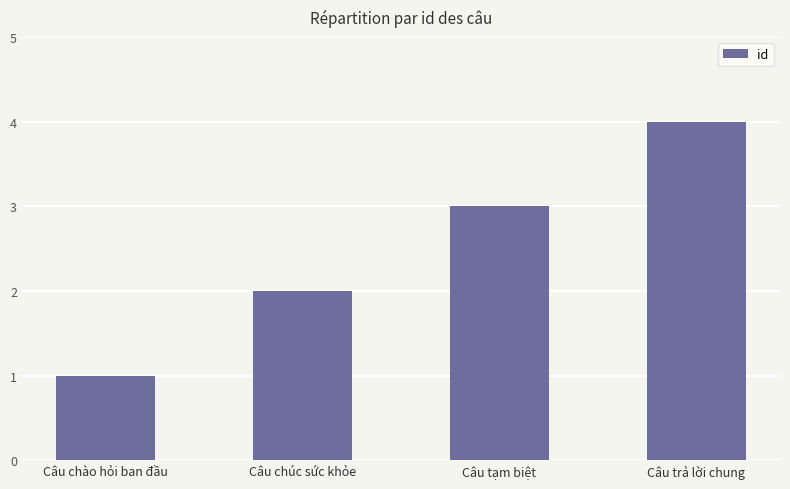

What is the label of the 2nd bar from the left?

Câu chúc sức khỏe